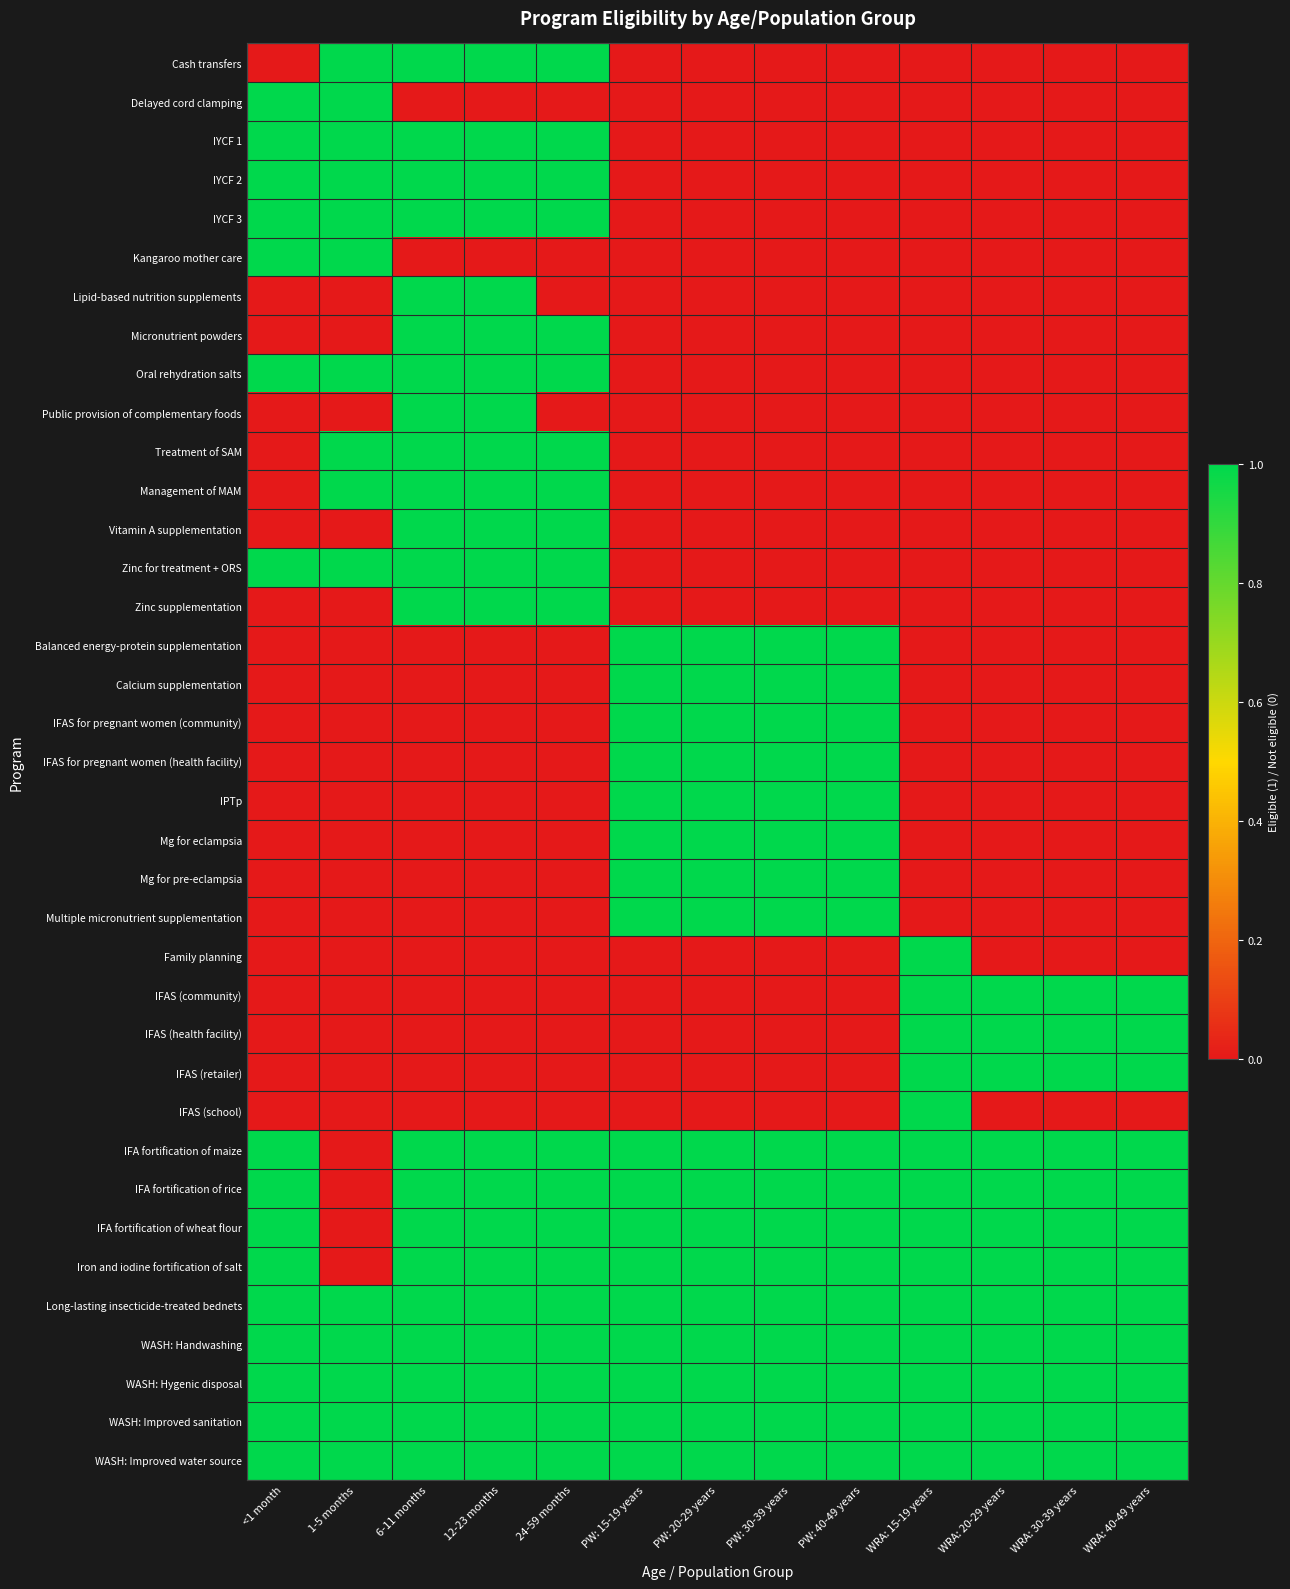

Reading left to right, extract all data points from this chart.

Cash transfers: <1 month=0	1-5 months=1	6-11 months=1	12-23 months=1	24-59 months=1	PW: 15-19 years=0	PW: 20-29 years=0	PW: 30-39 years=0	PW: 40-49 years=0	WRA: 15-19 years=0	WRA: 20-29 years=0	WRA: 30-39 years=0	WRA: 40-49 years=0
Delayed cord clamping: <1 month=1	1-5 months=1	6-11 months=0	12-23 months=0	24-59 months=0	PW: 15-19 years=0	PW: 20-29 years=0	PW: 30-39 years=0	PW: 40-49 years=0	WRA: 15-19 years=0	WRA: 20-29 years=0	WRA: 30-39 years=0	WRA: 40-49 years=0
IYCF 1: <1 month=1	1-5 months=1	6-11 months=1	12-23 months=1	24-59 months=1	PW: 15-19 years=0	PW: 20-29 years=0	PW: 30-39 years=0	PW: 40-49 years=0	WRA: 15-19 years=0	WRA: 20-29 years=0	WRA: 30-39 years=0	WRA: 40-49 years=0
IYCF 2: <1 month=1	1-5 months=1	6-11 months=1	12-23 months=1	24-59 months=1	PW: 15-19 years=0	PW: 20-29 years=0	PW: 30-39 years=0	PW: 40-49 years=0	WRA: 15-19 years=0	WRA: 20-29 years=0	WRA: 30-39 years=0	WRA: 40-49 years=0
IYCF 3: <1 month=1	1-5 months=1	6-11 months=1	12-23 months=1	24-59 months=1	PW: 15-19 years=0	PW: 20-29 years=0	PW: 30-39 years=0	PW: 40-49 years=0	WRA: 15-19 years=0	WRA: 20-29 years=0	WRA: 30-39 years=0	WRA: 40-49 years=0
Kangaroo mother care: <1 month=1	1-5 months=1	6-11 months=0	12-23 months=0	24-59 months=0	PW: 15-19 years=0	PW: 20-29 years=0	PW: 30-39 years=0	PW: 40-49 years=0	WRA: 15-19 years=0	WRA: 20-29 years=0	WRA: 30-39 years=0	WRA: 40-49 years=0
Lipid-based nutrition supplements: <1 month=0	1-5 months=0	6-11 months=1	12-23 months=1	24-59 months=0	PW: 15-19 years=0	PW: 20-29 years=0	PW: 30-39 years=0	PW: 40-49 years=0	WRA: 15-19 years=0	WRA: 20-29 years=0	WRA: 30-39 years=0	WRA: 40-49 years=0
Micronutrient powders: <1 month=0	1-5 months=0	6-11 months=1	12-23 months=1	24-59 months=1	PW: 15-19 years=0	PW: 20-29 years=0	PW: 30-39 years=0	PW: 40-49 years=0	WRA: 15-19 years=0	WRA: 20-29 years=0	WRA: 30-39 years=0	WRA: 40-49 years=0
Oral rehydration salts: <1 month=1	1-5 months=1	6-11 months=1	12-23 months=1	24-59 months=1	PW: 15-19 years=0	PW: 20-29 years=0	PW: 30-39 years=0	PW: 40-49 years=0	WRA: 15-19 years=0	WRA: 20-29 years=0	WRA: 30-39 years=0	WRA: 40-49 years=0
Public provision of complementary foods: <1 month=0	1-5 months=0	6-11 months=1	12-23 months=1	24-59 months=0	PW: 15-19 years=0	PW: 20-29 years=0	PW: 30-39 years=0	PW: 40-49 years=0	WRA: 15-19 years=0	WRA: 20-29 years=0	WRA: 30-39 years=0	WRA: 40-49 years=0
Treatment of SAM: <1 month=0	1-5 months=1	6-11 months=1	12-23 months=1	24-59 months=1	PW: 15-19 years=0	PW: 20-29 years=0	PW: 30-39 years=0	PW: 40-49 years=0	WRA: 15-19 years=0	WRA: 20-29 years=0	WRA: 30-39 years=0	WRA: 40-49 years=0
Management of MAM: <1 month=0	1-5 months=1	6-11 months=1	12-23 months=1	24-59 months=1	PW: 15-19 years=0	PW: 20-29 years=0	PW: 30-39 years=0	PW: 40-49 years=0	WRA: 15-19 years=0	WRA: 20-29 years=0	WRA: 30-39 years=0	WRA: 40-49 years=0
Vitamin A supplementation: <1 month=0	1-5 months=0	6-11 months=1	12-23 months=1	24-59 months=1	PW: 15-19 years=0	PW: 20-29 years=0	PW: 30-39 years=0	PW: 40-49 years=0	WRA: 15-19 years=0	WRA: 20-29 years=0	WRA: 30-39 years=0	WRA: 40-49 years=0
Zinc for treatment + ORS: <1 month=1	1-5 months=1	6-11 months=1	12-23 months=1	24-59 months=1	PW: 15-19 years=0	PW: 20-29 years=0	PW: 30-39 years=0	PW: 40-49 years=0	WRA: 15-19 years=0	WRA: 20-29 years=0	WRA: 30-39 years=0	WRA: 40-49 years=0
Zinc supplementation: <1 month=0	1-5 months=0	6-11 months=1	12-23 months=1	24-59 months=1	PW: 15-19 years=0	PW: 20-29 years=0	PW: 30-39 years=0	PW: 40-49 years=0	WRA: 15-19 years=0	WRA: 20-29 years=0	WRA: 30-39 years=0	WRA: 40-49 years=0
Balanced energy-protein supplementation: <1 month=0	1-5 months=0	6-11 months=0	12-23 months=0	24-59 months=0	PW: 15-19 years=1	PW: 20-29 years=1	PW: 30-39 years=1	PW: 40-49 years=1	WRA: 15-19 years=0	WRA: 20-29 years=0	WRA: 30-39 years=0	WRA: 40-49 years=0
Calcium supplementation: <1 month=0	1-5 months=0	6-11 months=0	12-23 months=0	24-59 months=0	PW: 15-19 years=1	PW: 20-29 years=1	PW: 30-39 years=1	PW: 40-49 years=1	WRA: 15-19 years=0	WRA: 20-29 years=0	WRA: 30-39 years=0	WRA: 40-49 years=0
IFAS for pregnant women (community): <1 month=0	1-5 months=0	6-11 months=0	12-23 months=0	24-59 months=0	PW: 15-19 years=1	PW: 20-29 years=1	PW: 30-39 years=1	PW: 40-49 years=1	WRA: 15-19 years=0	WRA: 20-29 years=0	WRA: 30-39 years=0	WRA: 40-49 years=0
IFAS for pregnant women (health facility): <1 month=0	1-5 months=0	6-11 months=0	12-23 months=0	24-59 months=0	PW: 15-19 years=1	PW: 20-29 years=1	PW: 30-39 years=1	PW: 40-49 years=1	WRA: 15-19 years=0	WRA: 20-29 years=0	WRA: 30-39 years=0	WRA: 40-49 years=0
IPTp: <1 month=0	1-5 months=0	6-11 months=0	12-23 months=0	24-59 months=0	PW: 15-19 years=1	PW: 20-29 years=1	PW: 30-39 years=1	PW: 40-49 years=1	WRA: 15-19 years=0	WRA: 20-29 years=0	WRA: 30-39 years=0	WRA: 40-49 years=0
Mg for eclampsia: <1 month=0	1-5 months=0	6-11 months=0	12-23 months=0	24-59 months=0	PW: 15-19 years=1	PW: 20-29 years=1	PW: 30-39 years=1	PW: 40-49 years=1	WRA: 15-19 years=0	WRA: 20-29 years=0	WRA: 30-39 years=0	WRA: 40-49 years=0
Mg for pre-eclampsia: <1 month=0	1-5 months=0	6-11 months=0	12-23 months=0	24-59 months=0	PW: 15-19 years=1	PW: 20-29 years=1	PW: 30-39 years=1	PW: 40-49 years=1	WRA: 15-19 years=0	WRA: 20-29 years=0	WRA: 30-39 years=0	WRA: 40-49 years=0
Multiple micronutrient supplementation: <1 month=0	1-5 months=0	6-11 months=0	12-23 months=0	24-59 months=0	PW: 15-19 years=1	PW: 20-29 years=1	PW: 30-39 years=1	PW: 40-49 years=1	WRA: 15-19 years=0	WRA: 20-29 years=0	WRA: 30-39 years=0	WRA: 40-49 years=0
Family planning: <1 month=0	1-5 months=0	6-11 months=0	12-23 months=0	24-59 months=0	PW: 15-19 years=0	PW: 20-29 years=0	PW: 30-39 years=0	PW: 40-49 years=0	WRA: 15-19 years=1	WRA: 20-29 years=0	WRA: 30-39 years=0	WRA: 40-49 years=0
IFAS (community): <1 month=0	1-5 months=0	6-11 months=0	12-23 months=0	24-59 months=0	PW: 15-19 years=0	PW: 20-29 years=0	PW: 30-39 years=0	PW: 40-49 years=0	WRA: 15-19 years=1	WRA: 20-29 years=1	WRA: 30-39 years=1	WRA: 40-49 years=1
IFAS (health facility): <1 month=0	1-5 months=0	6-11 months=0	12-23 months=0	24-59 months=0	PW: 15-19 years=0	PW: 20-29 years=0	PW: 30-39 years=0	PW: 40-49 years=0	WRA: 15-19 years=1	WRA: 20-29 years=1	WRA: 30-39 years=1	WRA: 40-49 years=1
IFAS (retailer): <1 month=0	1-5 months=0	6-11 months=0	12-23 months=0	24-59 months=0	PW: 15-19 years=0	PW: 20-29 years=0	PW: 30-39 years=0	PW: 40-49 years=0	WRA: 15-19 years=1	WRA: 20-29 years=1	WRA: 30-39 years=1	WRA: 40-49 years=1
IFAS (school): <1 month=0	1-5 months=0	6-11 months=0	12-23 months=0	24-59 months=0	PW: 15-19 years=0	PW: 20-29 years=0	PW: 30-39 years=0	PW: 40-49 years=0	WRA: 15-19 years=1	WRA: 20-29 years=0	WRA: 30-39 years=0	WRA: 40-49 years=0
IFA fortification of maize: <1 month=1	1-5 months=0	6-11 months=1	12-23 months=1	24-59 months=1	PW: 15-19 years=1	PW: 20-29 years=1	PW: 30-39 years=1	PW: 40-49 years=1	WRA: 15-19 years=1	WRA: 20-29 years=1	WRA: 30-39 years=1	WRA: 40-49 years=1
IFA fortification of rice: <1 month=1	1-5 months=0	6-11 months=1	12-23 months=1	24-59 months=1	PW: 15-19 years=1	PW: 20-29 years=1	PW: 30-39 years=1	PW: 40-49 years=1	WRA: 15-19 years=1	WRA: 20-29 years=1	WRA: 30-39 years=1	WRA: 40-49 years=1
IFA fortification of wheat flour: <1 month=1	1-5 months=0	6-11 months=1	12-23 months=1	24-59 months=1	PW: 15-19 years=1	PW: 20-29 years=1	PW: 30-39 years=1	PW: 40-49 years=1	WRA: 15-19 years=1	WRA: 20-29 years=1	WRA: 30-39 years=1	WRA: 40-49 years=1
Iron and iodine fortification of salt: <1 month=1	1-5 months=0	6-11 months=1	12-23 months=1	24-59 months=1	PW: 15-19 years=1	PW: 20-29 years=1	PW: 30-39 years=1	PW: 40-49 years=1	WRA: 15-19 years=1	WRA: 20-29 years=1	WRA: 30-39 years=1	WRA: 40-49 years=1
Long-lasting insecticide-treated bednets: <1 month=1	1-5 months=1	6-11 months=1	12-23 months=1	24-59 months=1	PW: 15-19 years=1	PW: 20-29 years=1	PW: 30-39 years=1	PW: 40-49 years=1	WRA: 15-19 years=1	WRA: 20-29 years=1	WRA: 30-39 years=1	WRA: 40-49 years=1
WASH: Handwashing: <1 month=1	1-5 months=1	6-11 months=1	12-23 months=1	24-59 months=1	PW: 15-19 years=1	PW: 20-29 years=1	PW: 30-39 years=1	PW: 40-49 years=1	WRA: 15-19 years=1	WRA: 20-29 years=1	WRA: 30-39 years=1	WRA: 40-49 years=1
WASH: Hygenic disposal: <1 month=1	1-5 months=1	6-11 months=1	12-23 months=1	24-59 months=1	PW: 15-19 years=1	PW: 20-29 years=1	PW: 30-39 years=1	PW: 40-49 years=1	WRA: 15-19 years=1	WRA: 20-29 years=1	WRA: 30-39 years=1	WRA: 40-49 years=1
WASH: Improved sanitation: <1 month=1	1-5 months=1	6-11 months=1	12-23 months=1	24-59 months=1	PW: 15-19 years=1	PW: 20-29 years=1	PW: 30-39 years=1	PW: 40-49 years=1	WRA: 15-19 years=1	WRA: 20-29 years=1	WRA: 30-39 years=1	WRA: 40-49 years=1
WASH: Improved water source: <1 month=1	1-5 months=1	6-11 months=1	12-23 months=1	24-59 months=1	PW: 15-19 years=1	PW: 20-29 years=1	PW: 30-39 years=1	PW: 40-49 years=1	WRA: 15-19 years=1	WRA: 20-29 years=1	WRA: 30-39 years=1	WRA: 40-49 years=1